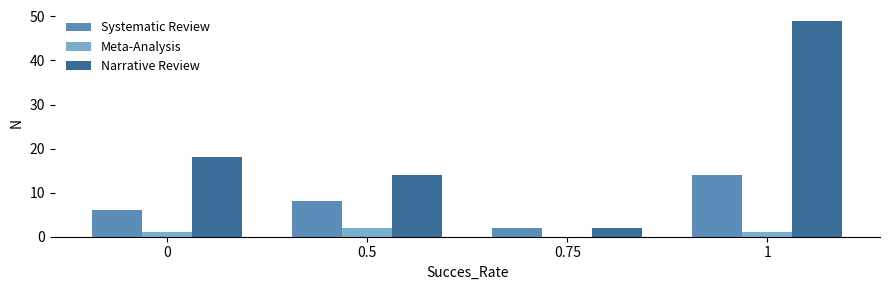

Between 0 and 0.5, which series saw the biggest shift?

Narrative Review